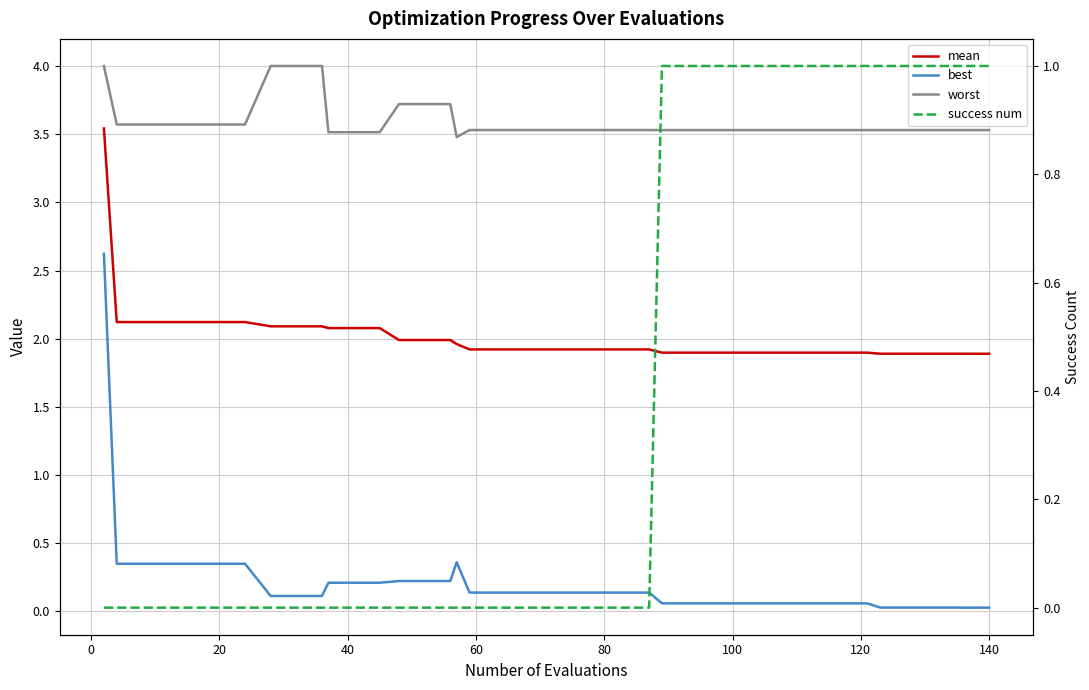

What is the average value of the success num series?

0.4